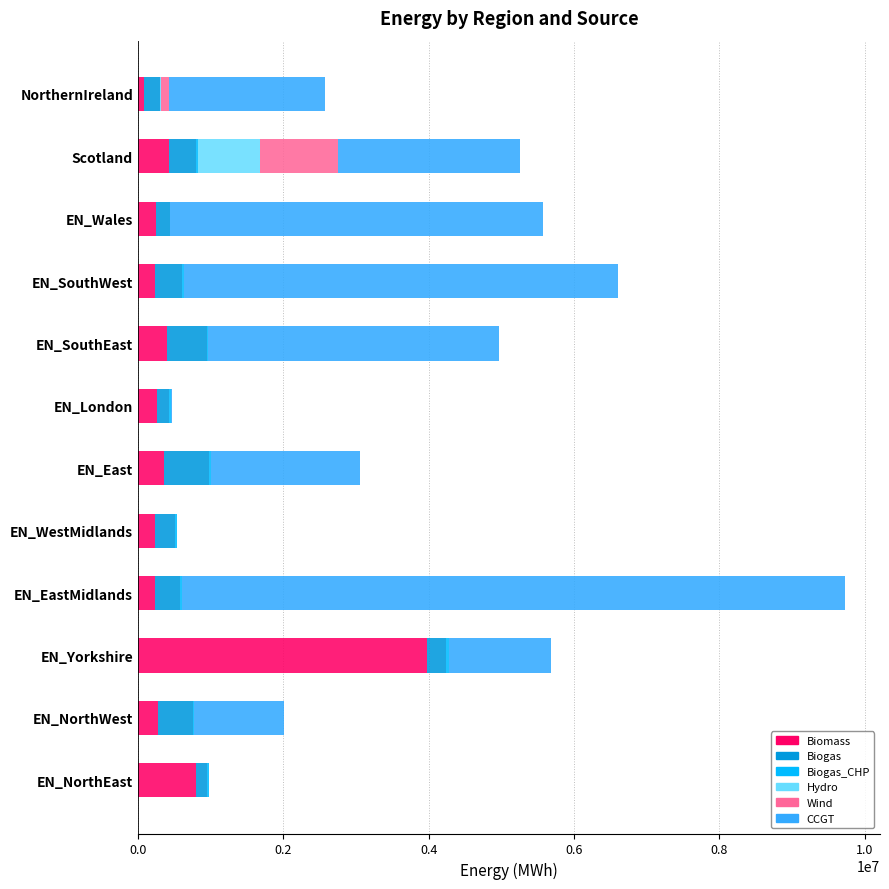

How many data points in Biomass are above 268590?

6